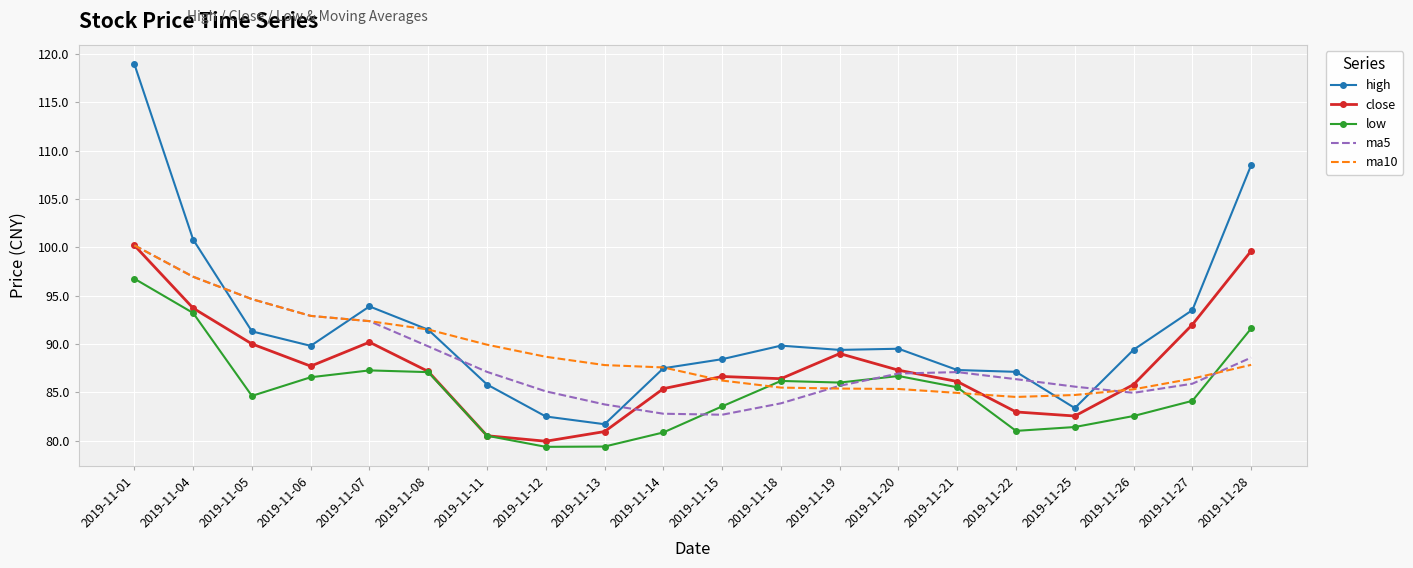

At which label does low first exceed 85?

2019-11-01